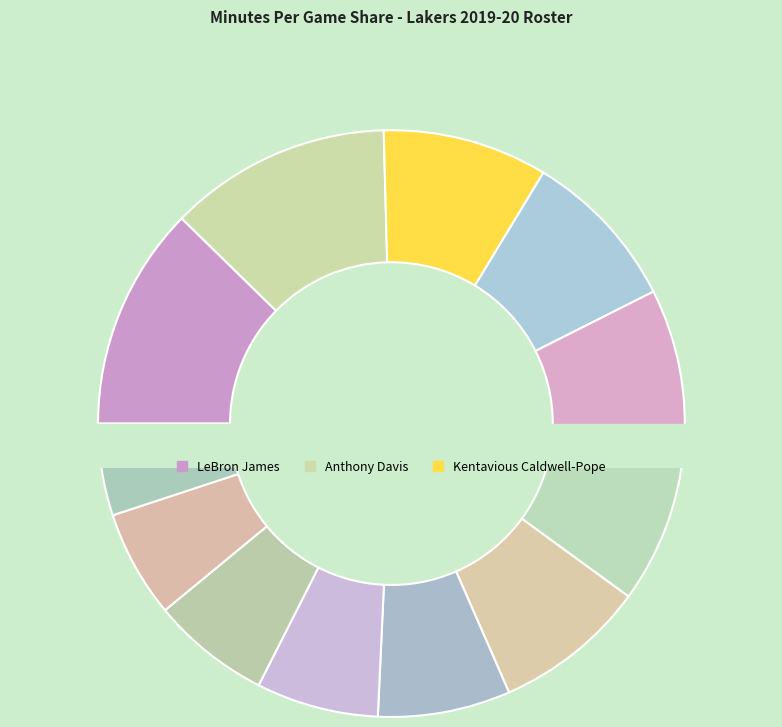

Which has a higher value, Alex Caruso or Dwight Howard?

Dwight Howard